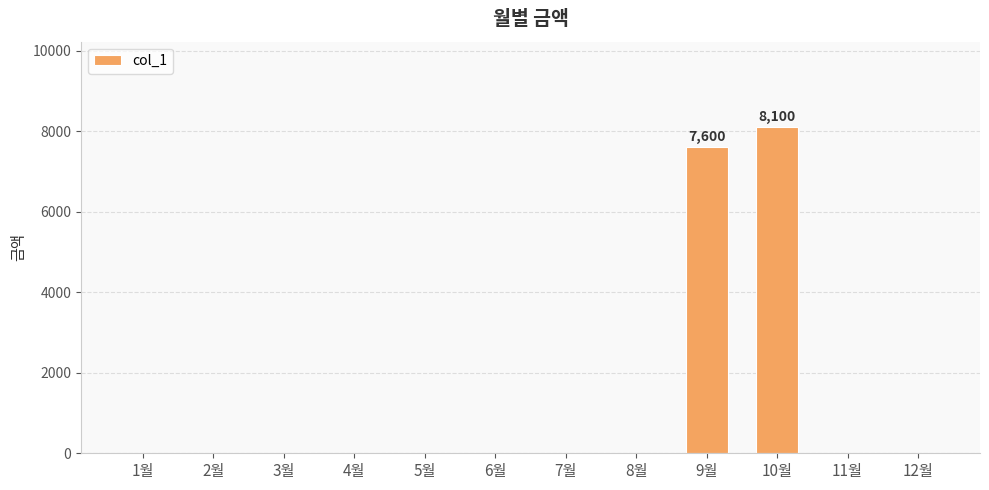

At which label is the value closest to 4050?

9월